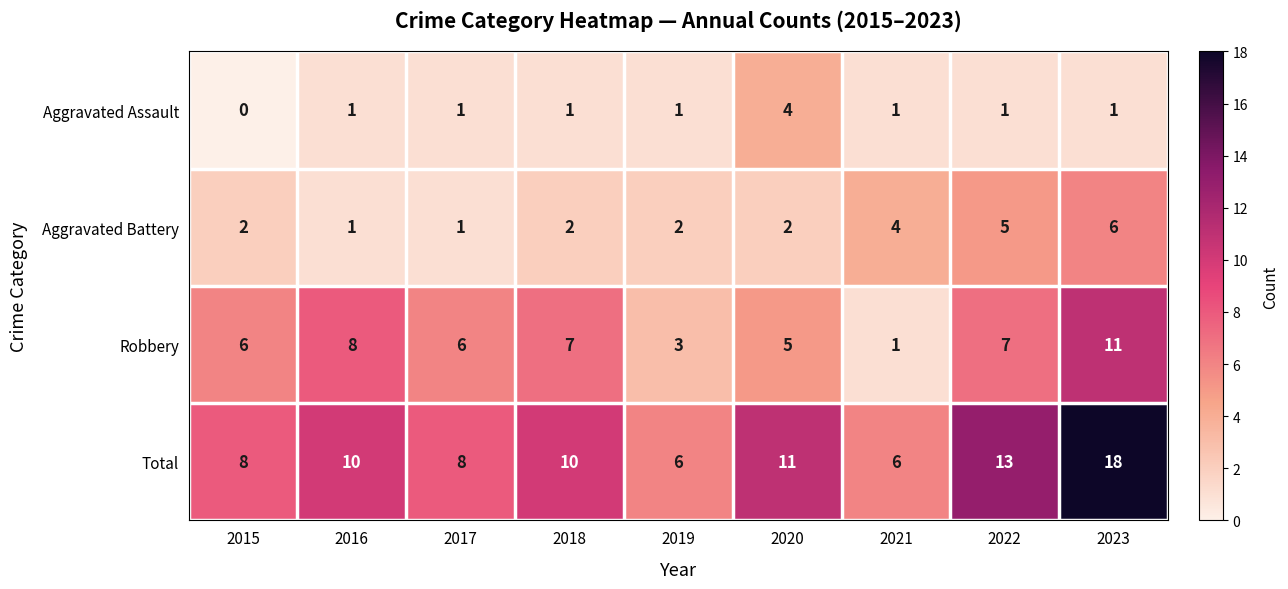

How many distinct data groups are displayed?

4